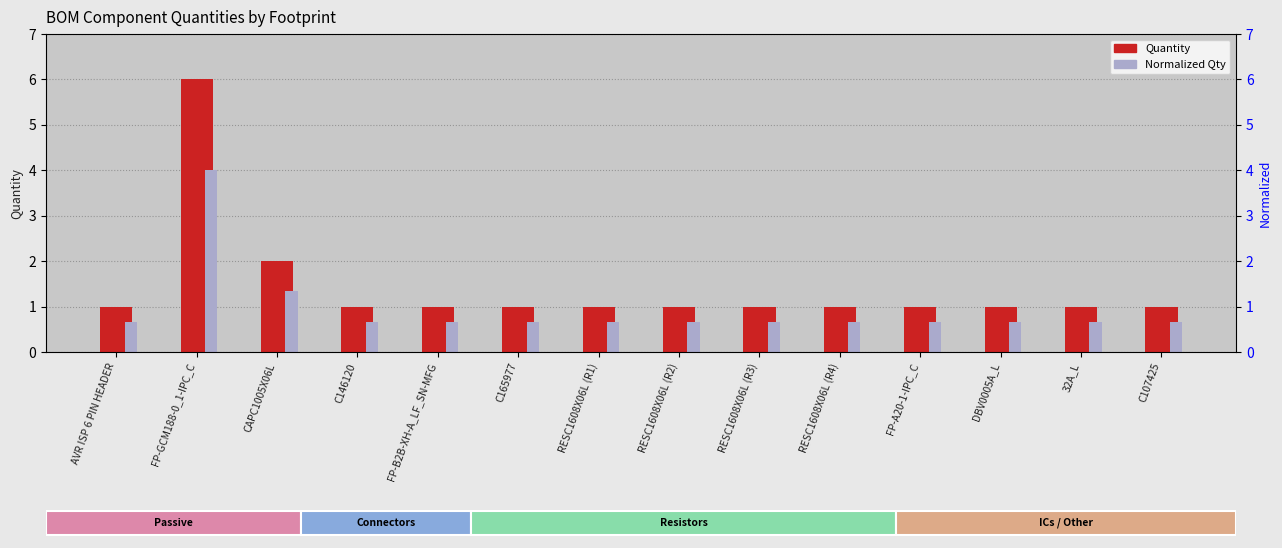

How many categories are shown in the chart?

14